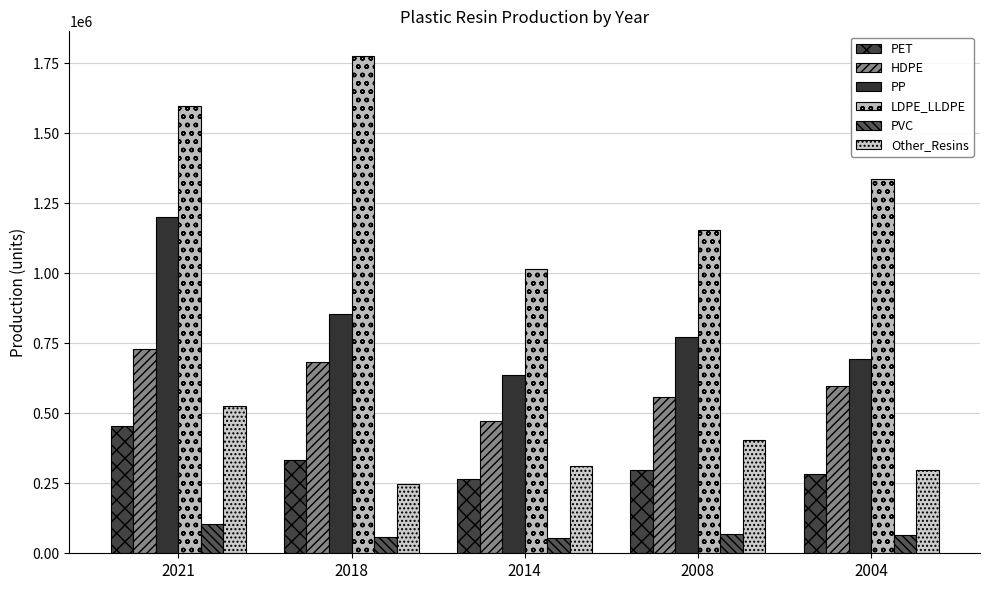

What is the value of the LDPE_LLDPE bar at the 5th from the left?

1334541.7